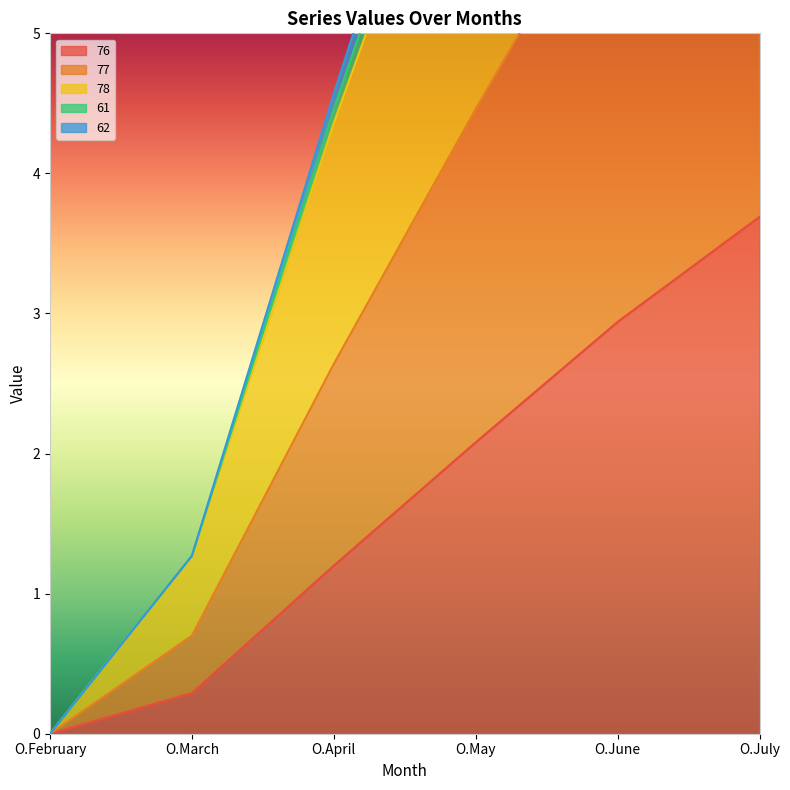

Which category has the lowest value across all series?

O.February